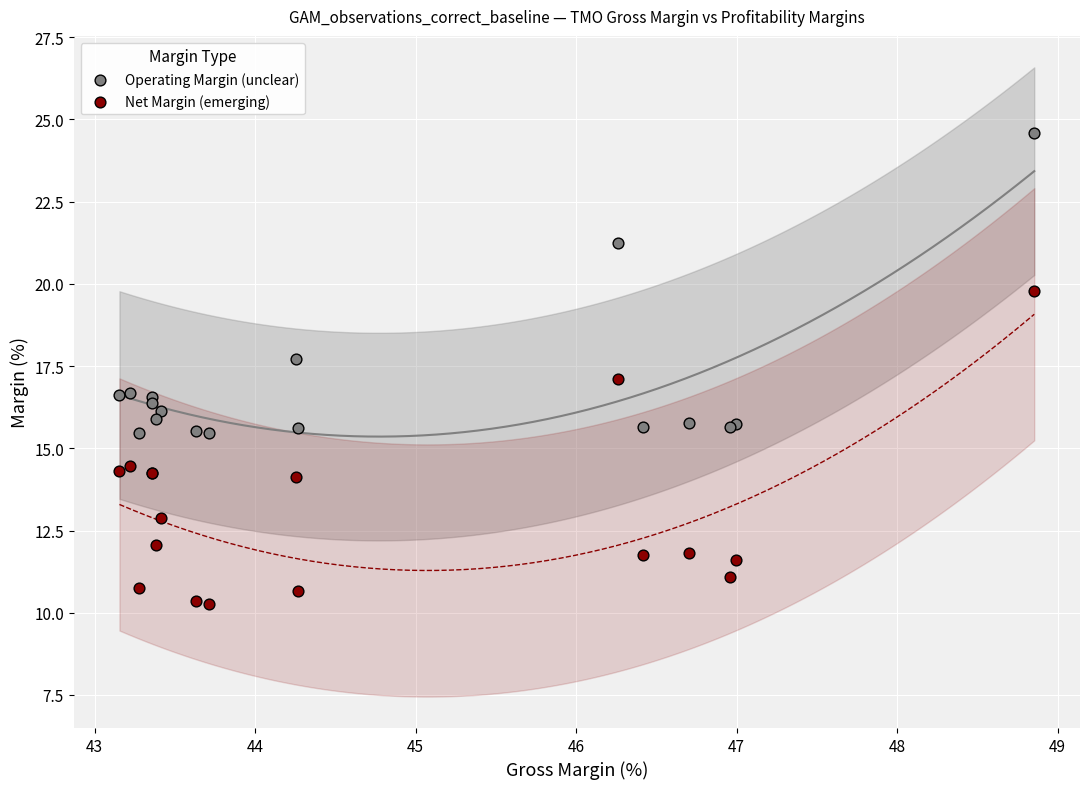

Which series contains the highest Y value?

Operating Margin (unclear)